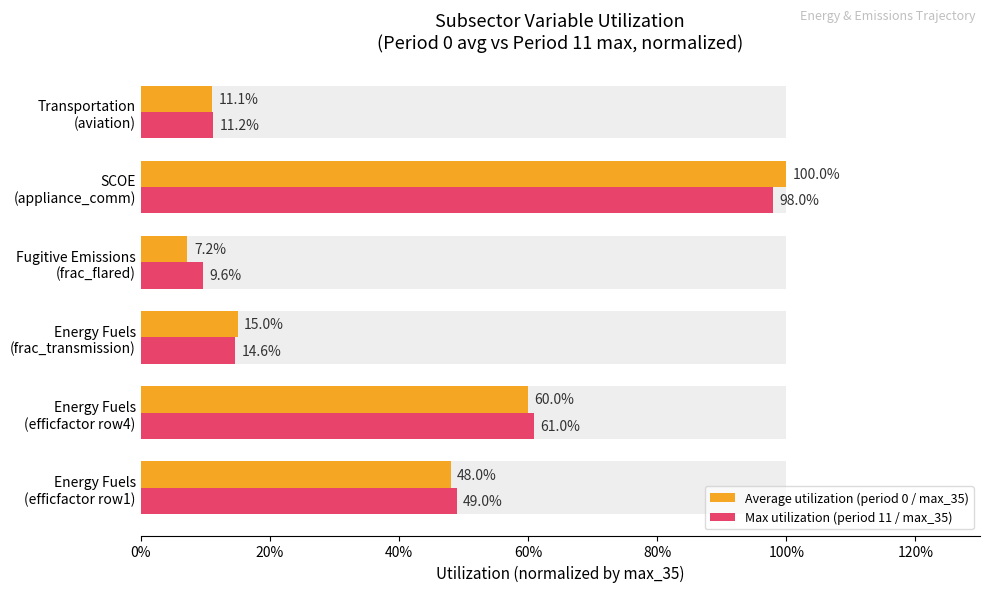

Rank the series by their average value, from highest to lowest.

Max utilization (period 11 / max_35), Average utilization (period 0 / max_35)